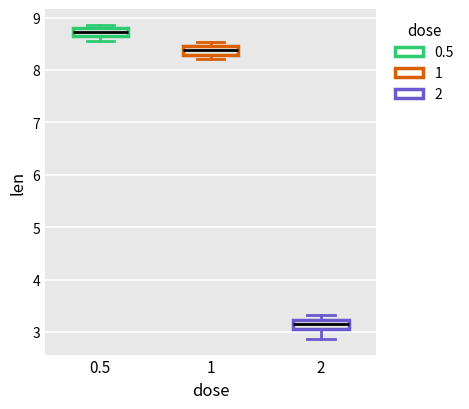

Reading left to right, read every box against the y-axis: the position of its median line, the range the box covers, and the ends of its whiskers. The values are not printed on the chart, so give them approximately, as read against the axis.

0.5: median 8.7, box 8.6 to 8.8, whiskers 8.6 (below the box's lower edge) to 8.9
1: median 8.4, box 8.3 to 8.5, whiskers 8.2 to 8.5 (above the box's upper edge)
2: median 3.2 (inside the box), box 3.1 to 3.2, whiskers 2.9 to 3.3